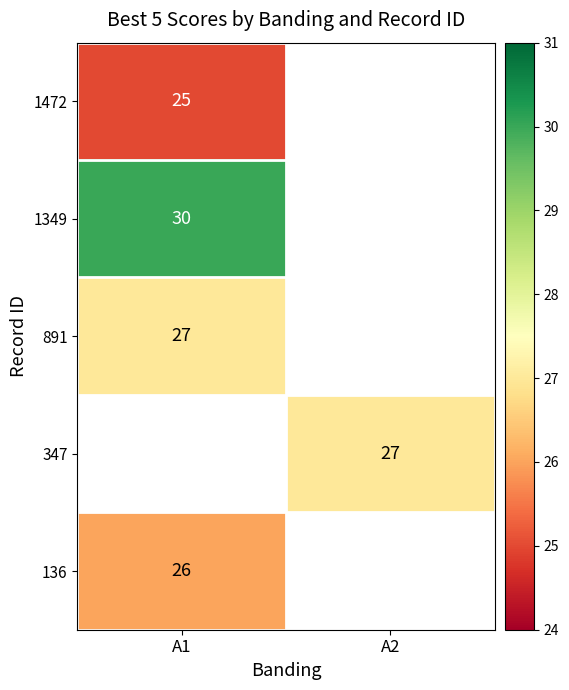

What is the spread (max minus min) of values at A1?

5.0